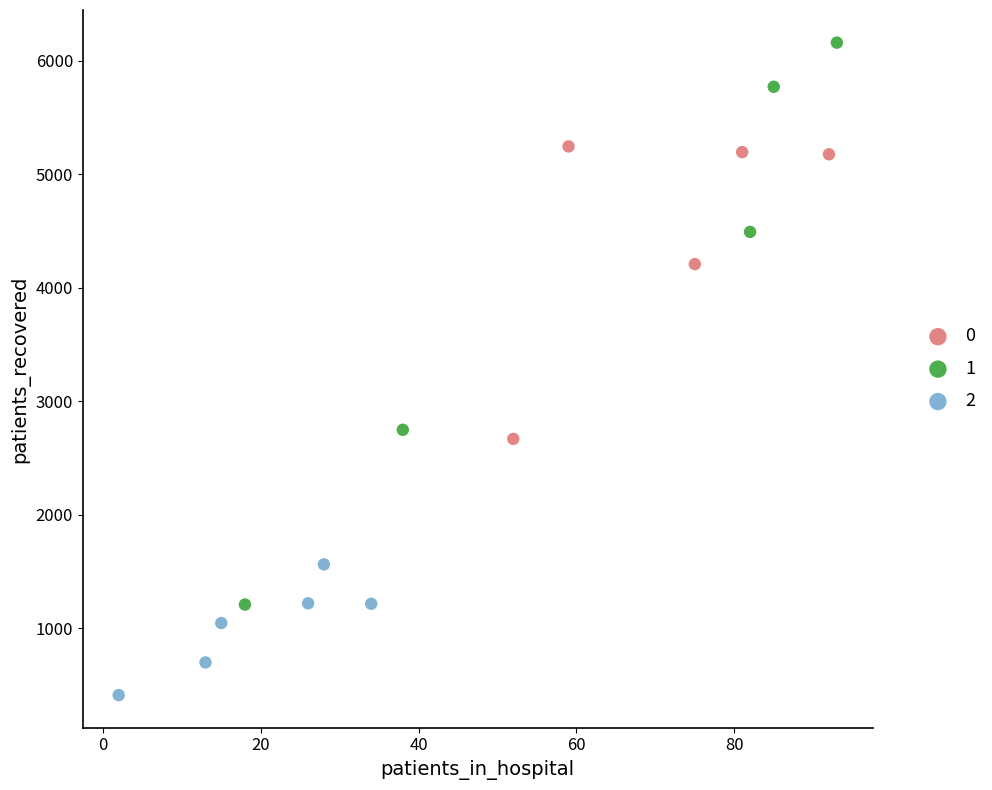

What are all the series names shown in the legend?

0, 1, 2